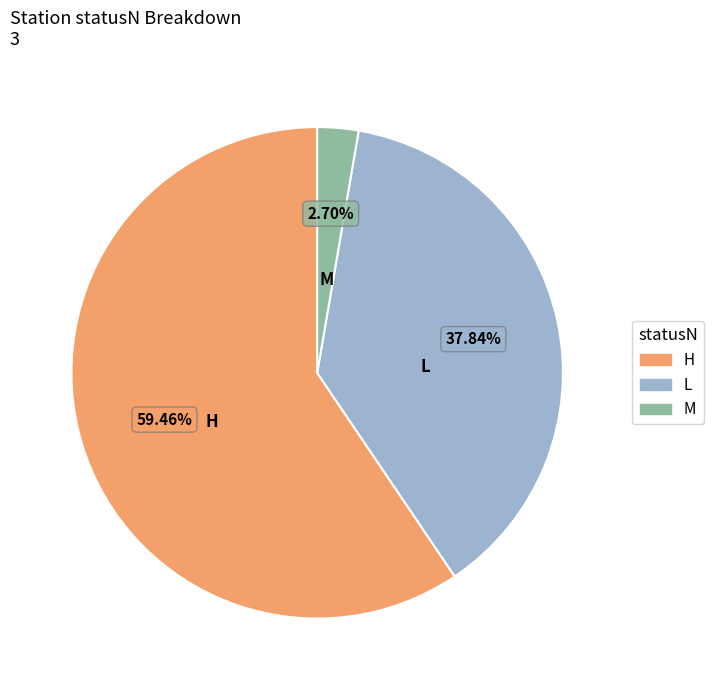

Which slice is the smallest?

M